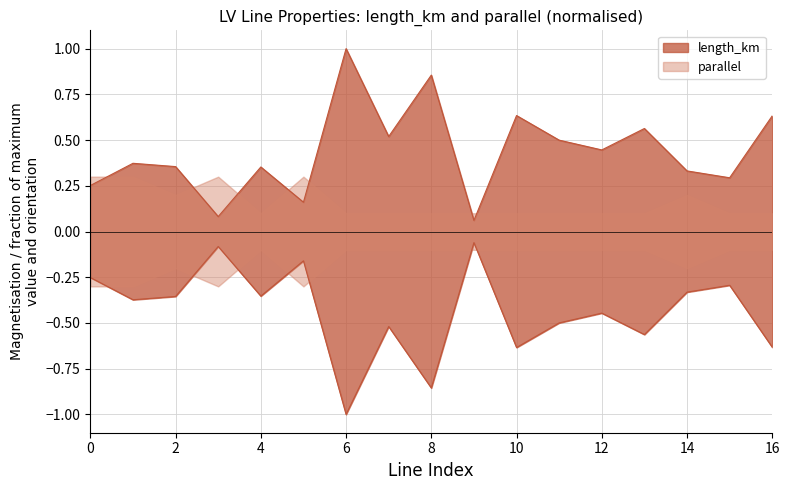

What value does the data have at 14?

0.3